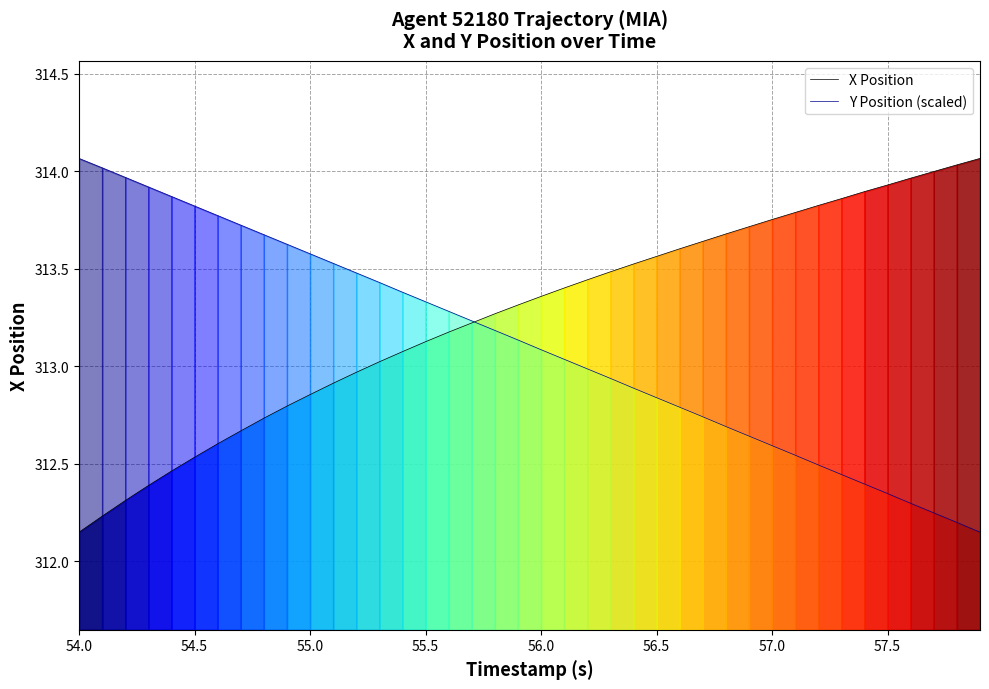

At which label does Y Position (scaled) first exceed 313?

54.0